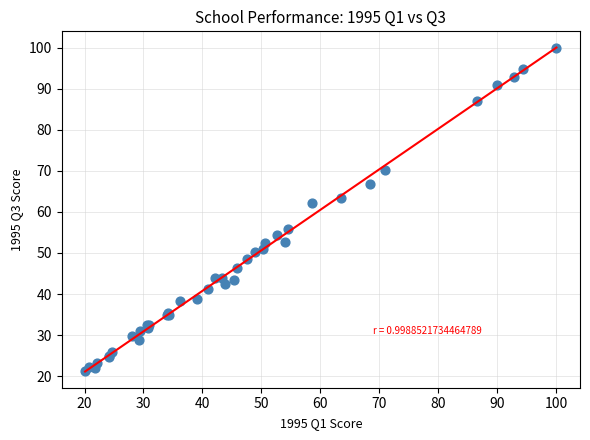

What Y value in the scatter plot is closest to 60?

62.2